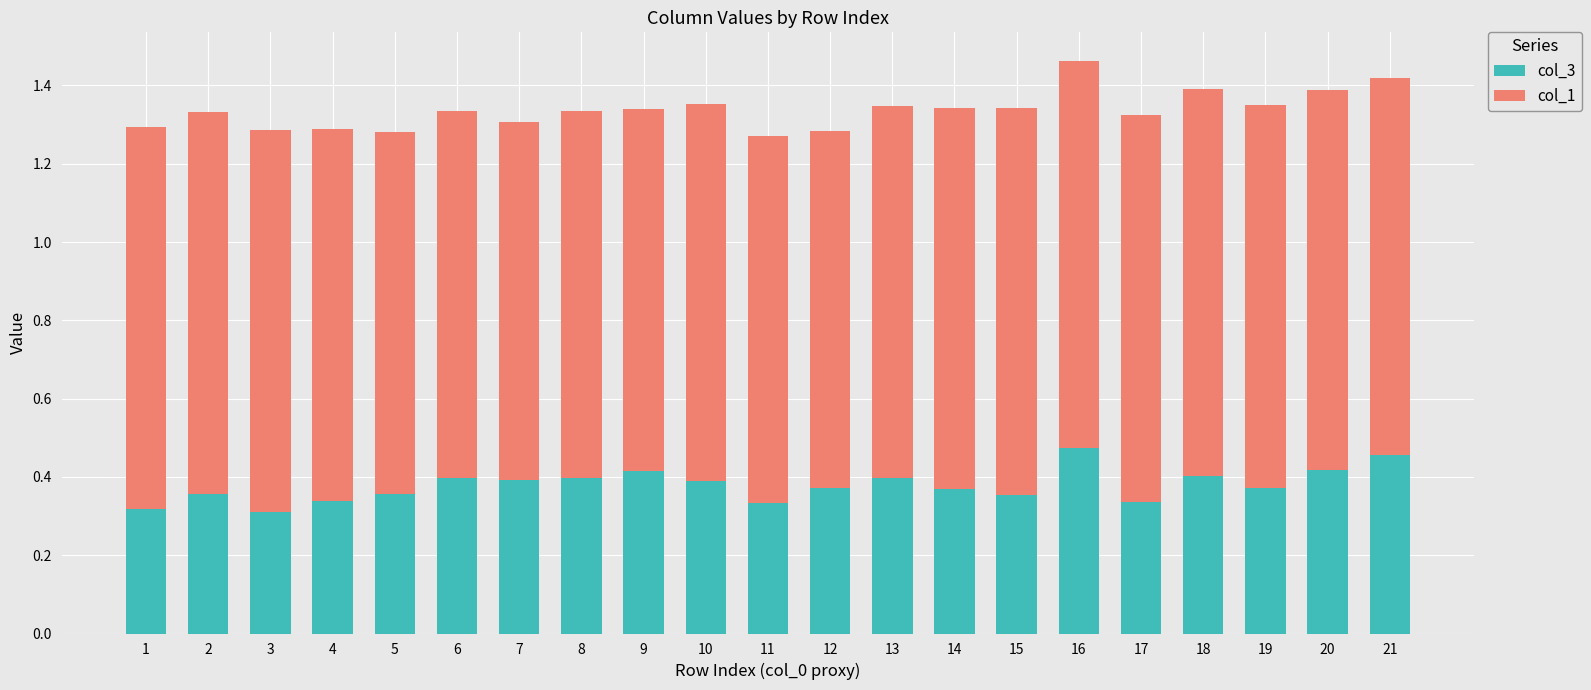

What is the sum of all col_3 values?

8.0